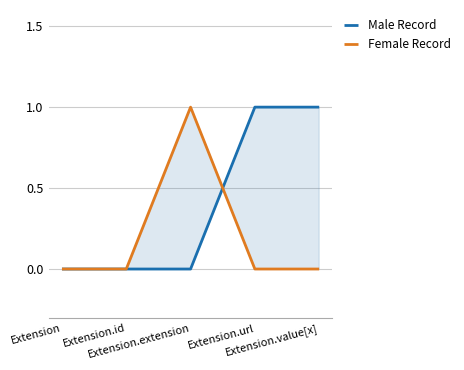

List the labels in order of Male Record value, smallest first.

Extension, Extension.id, Extension.extension, Extension.url, Extension.value[x]